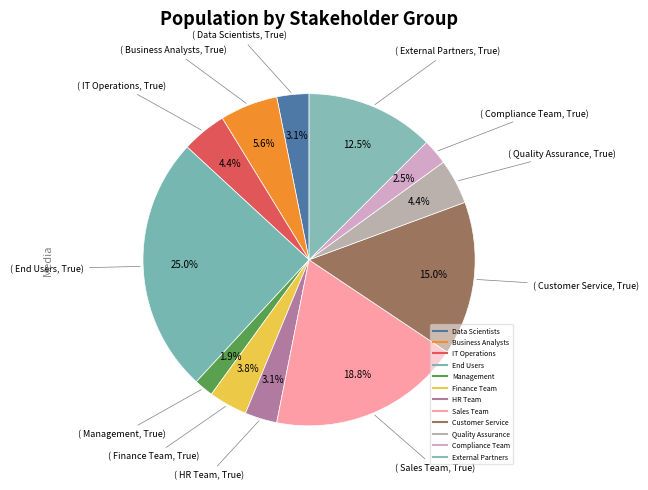

Count the number of slices in the pie.

12